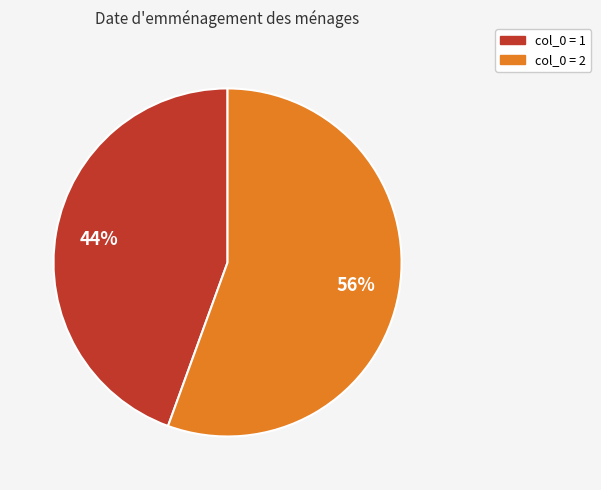

Is there a majority slice in this chart?

Yes